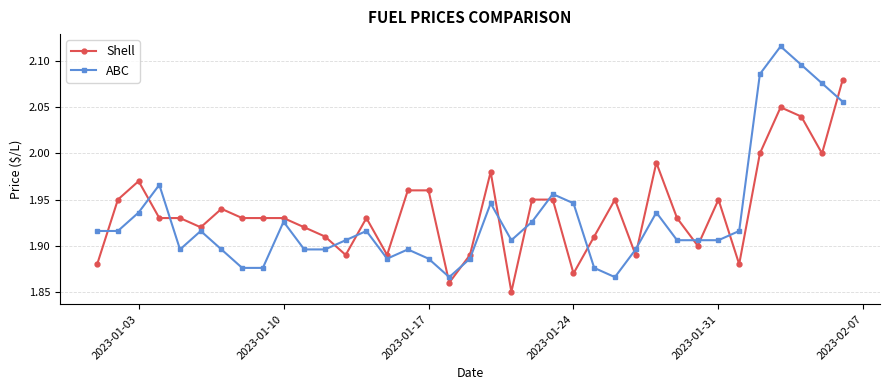

Which series has the largest range (max minus min)?

ABC